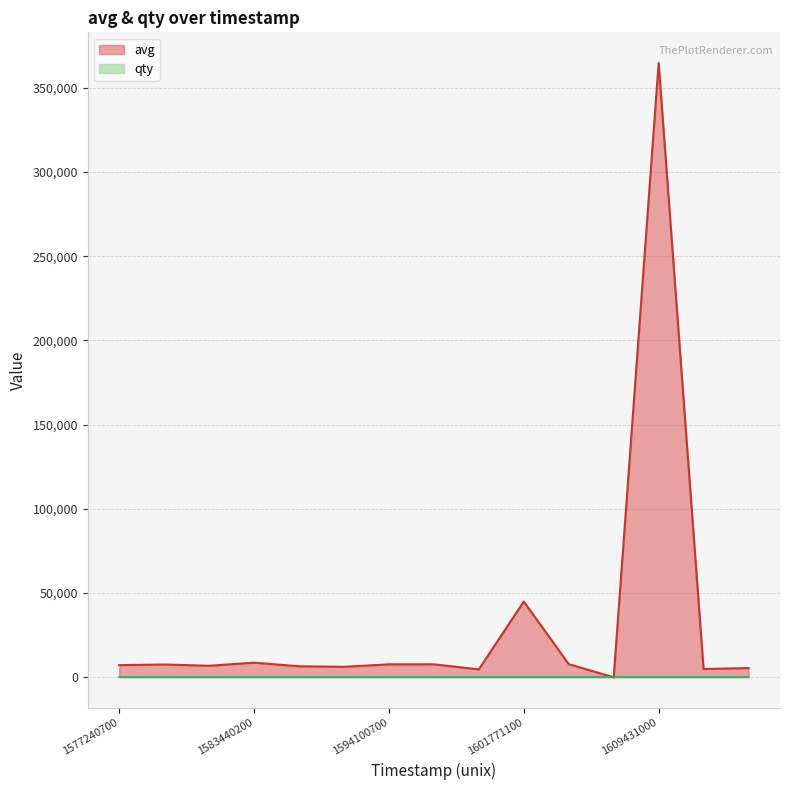

Is it true that the value at 1609789500 is 1184?

False